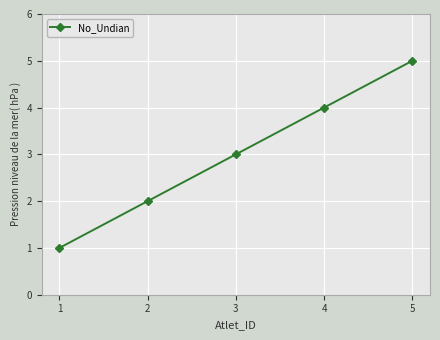

Which label corresponds to the largest value in the chart?

5